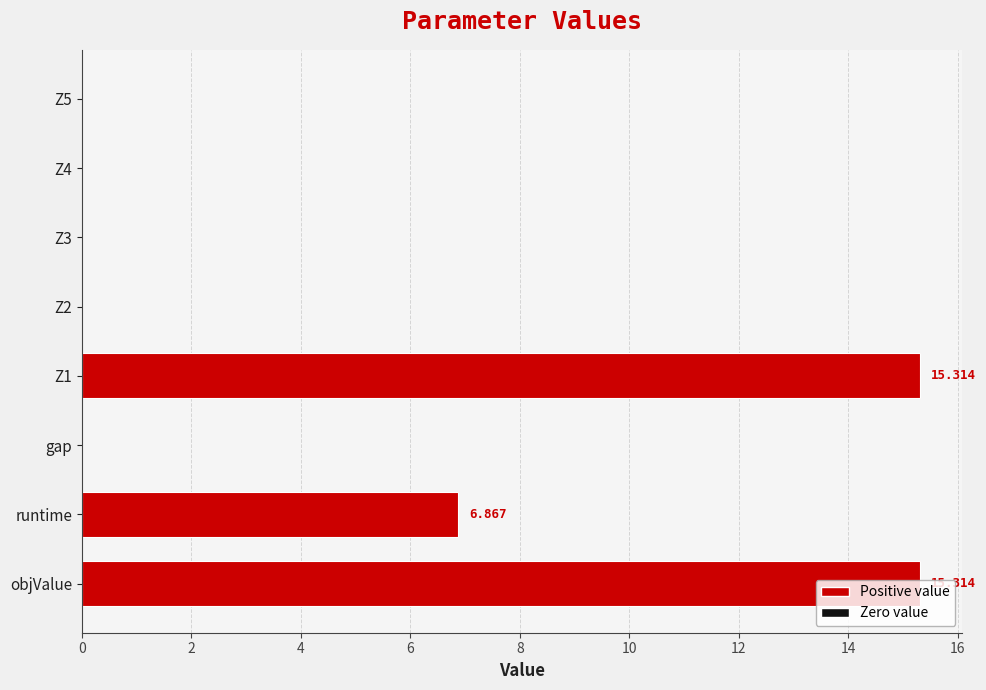

What is the average value?

4.7